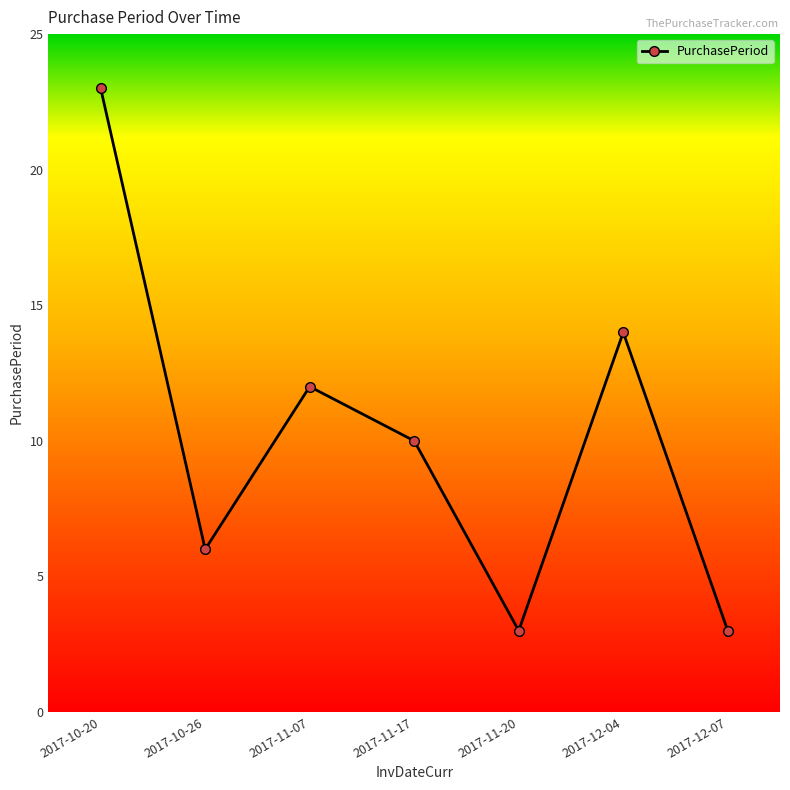

What position from the left is 2017-11-17?

4